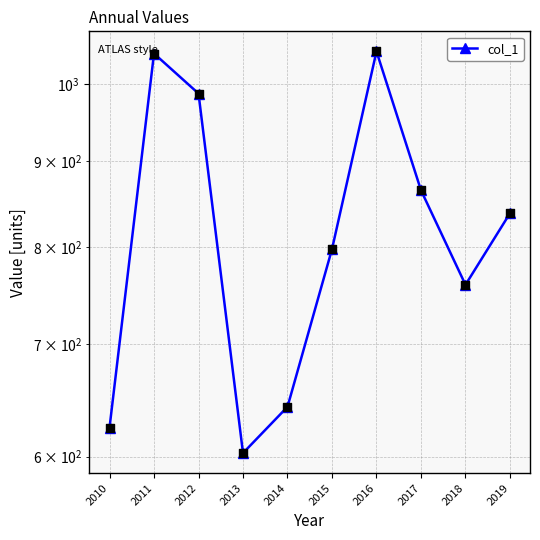

What is the change in value from 2013 to 2019?

+235.0